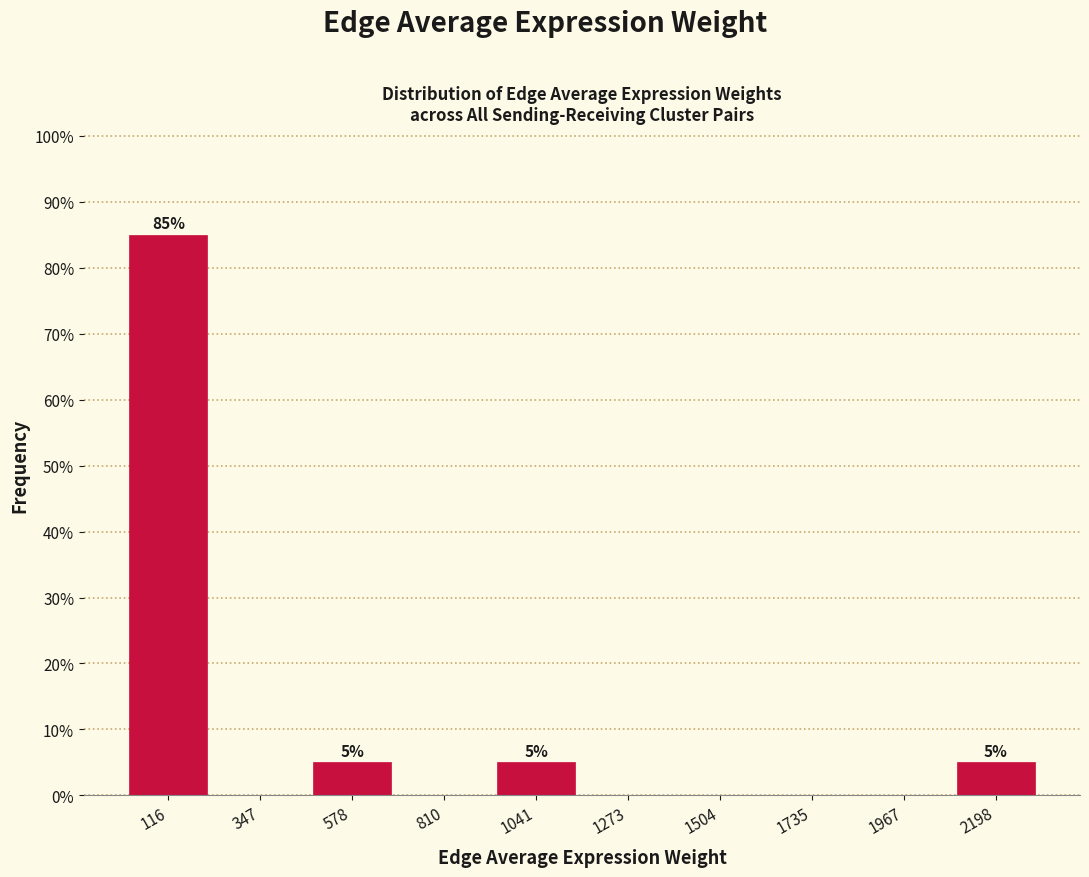

Which range on the x-axis has the tallest bar?

0 to 250